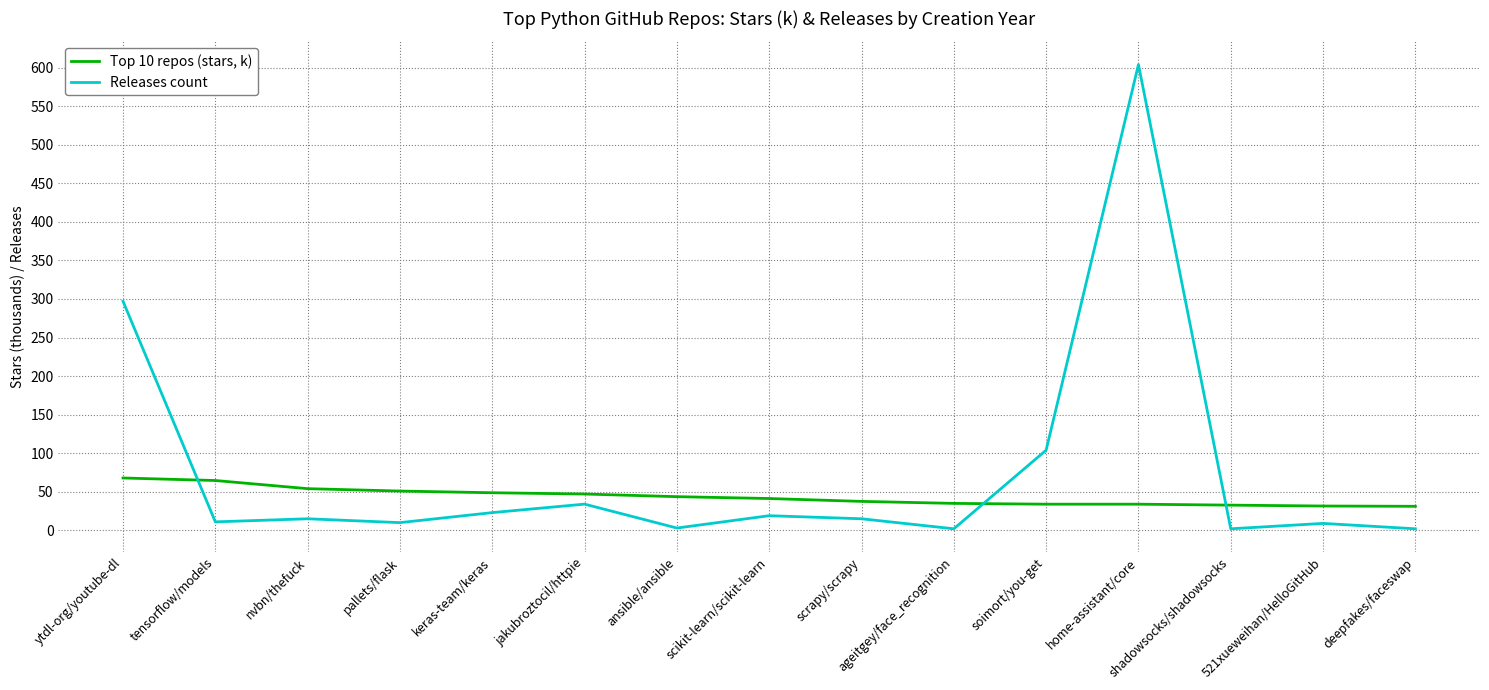

What is the maximum value shown in the chart?

604.0